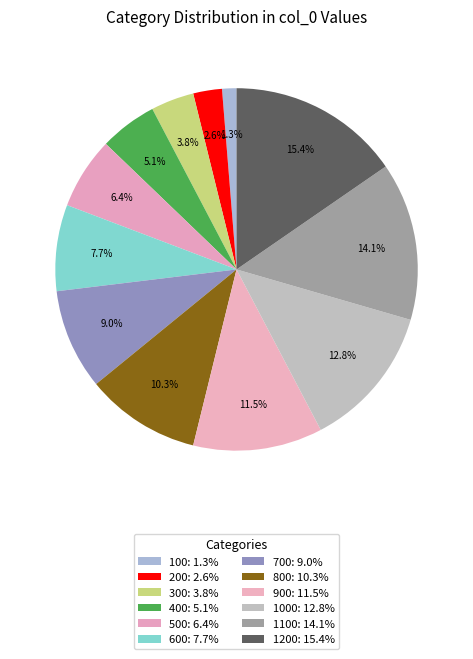

Count the number of slices in the pie.

12